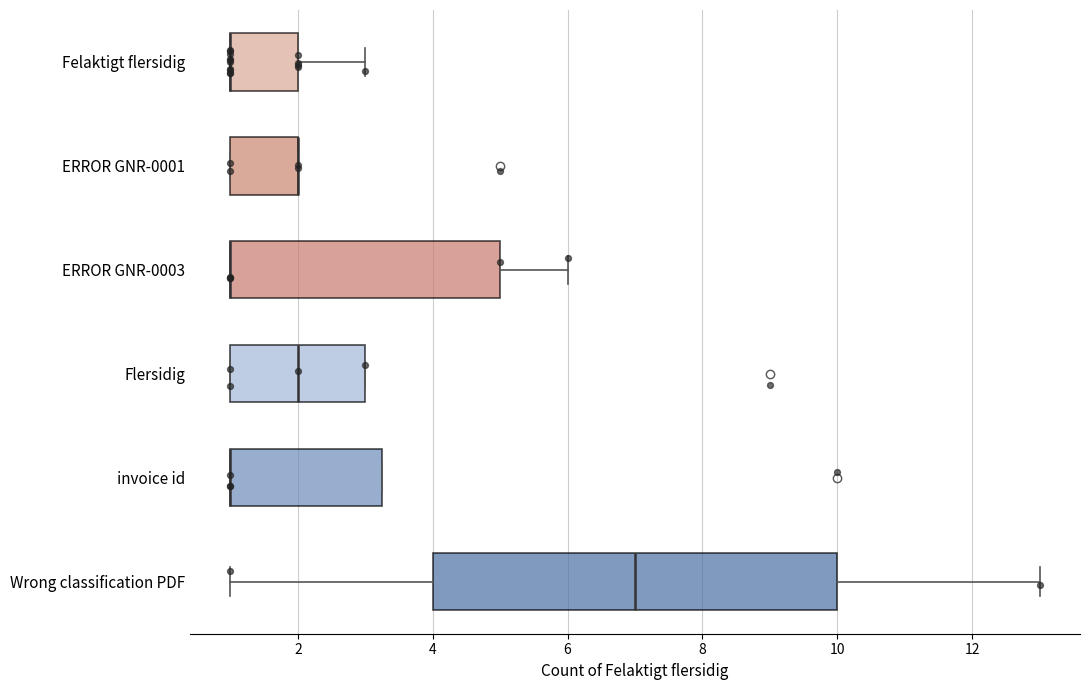

Comparing the boxes themselves (not the whiskers), which one is the widest?

Wrong classification PDF